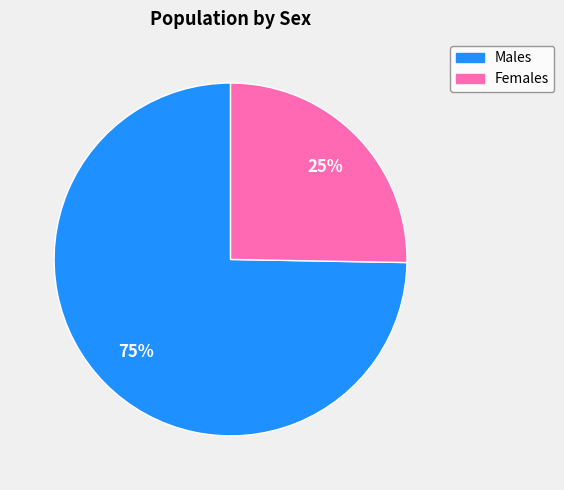

Which has a higher value, Males or Females?

Males